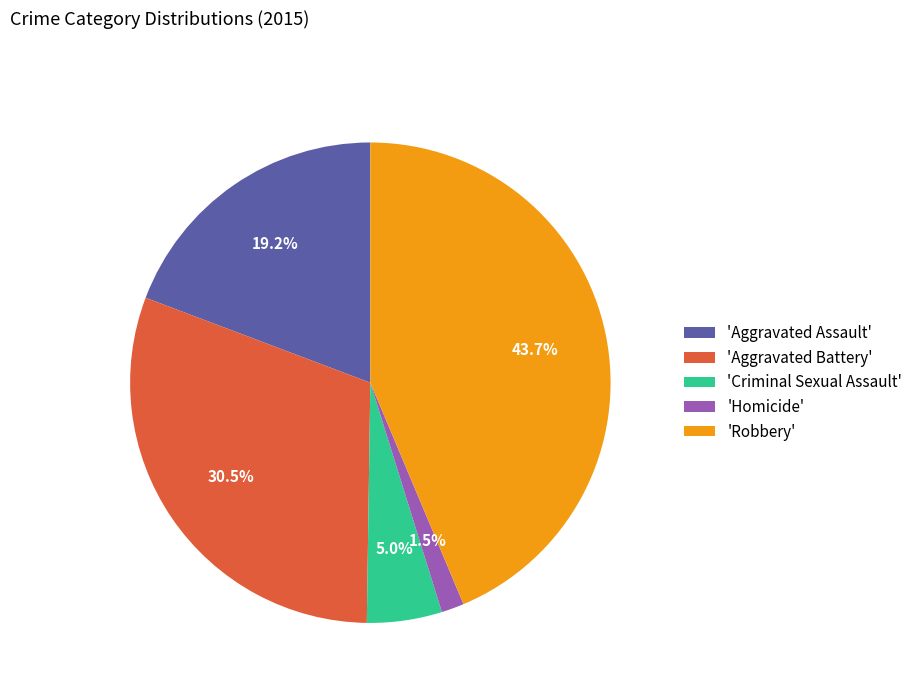

Do 'Robbery' and 'Homicide' together represent more than half of the pie?

No